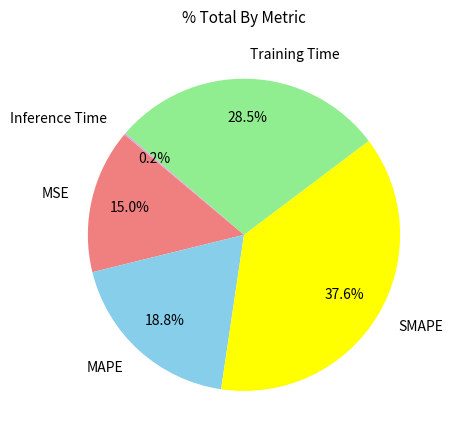

What percentage is the MSE slice, to the nearest percent?

15%